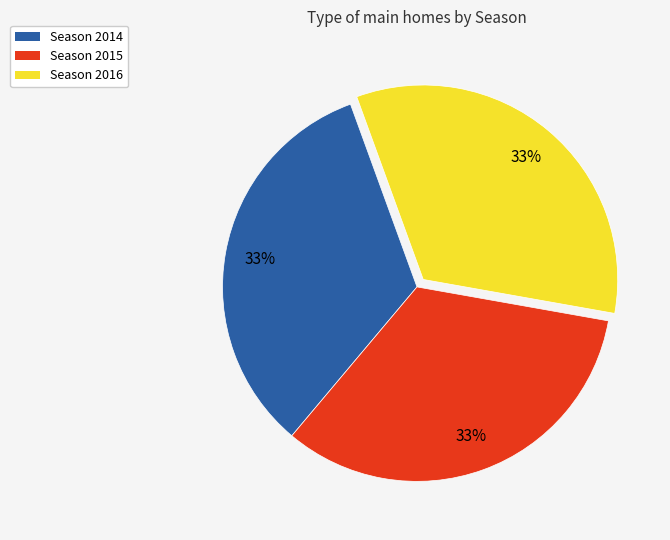

To the nearest percent, what portion does Season 2016 represent?

33%